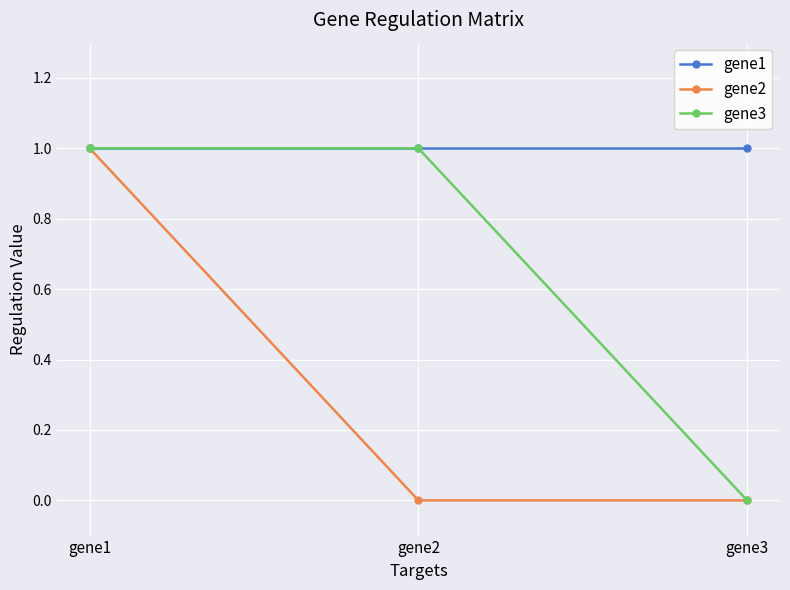

Between gene1 and gene2, which series saw the biggest shift?

gene2